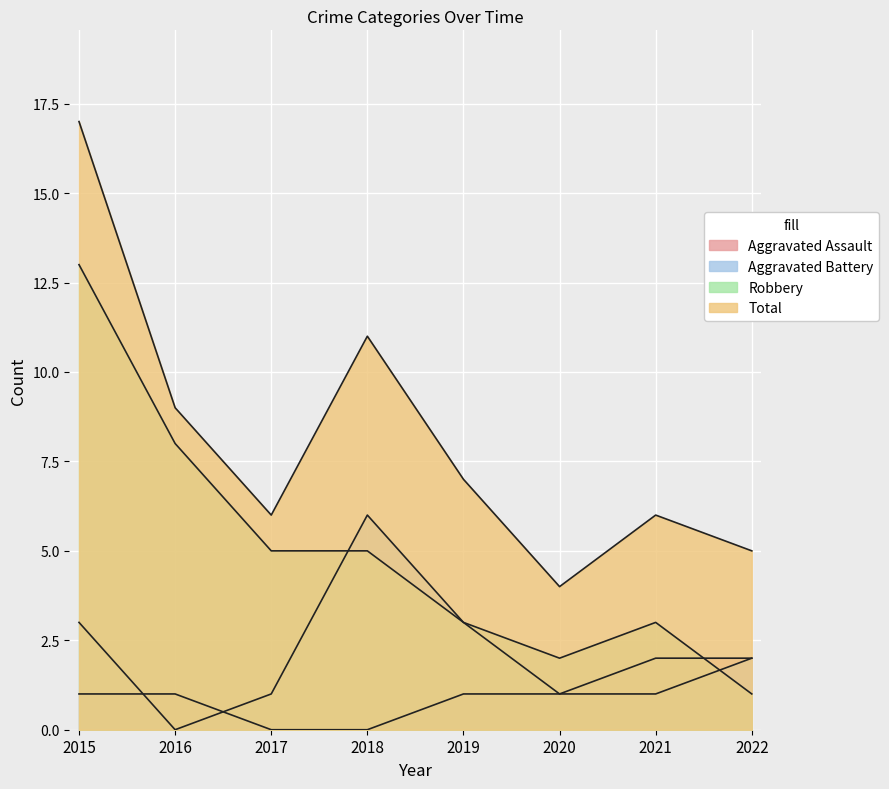

Which has a higher value, 2015 or 2022?

2022